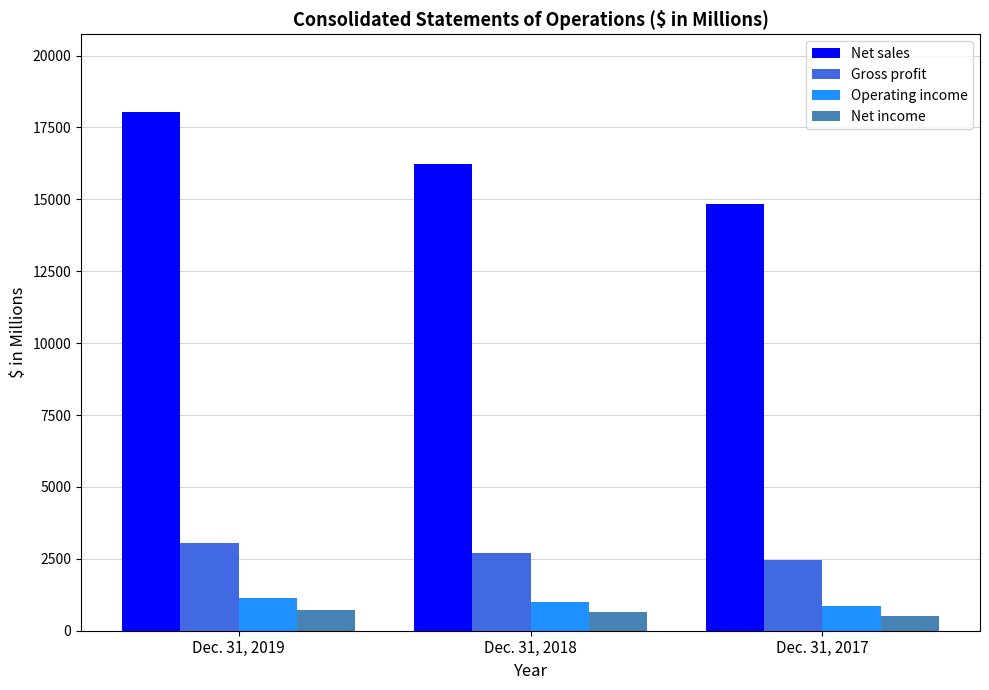

What is the difference between the highest and lowest values at Dec. 31, 2019?

17295.6